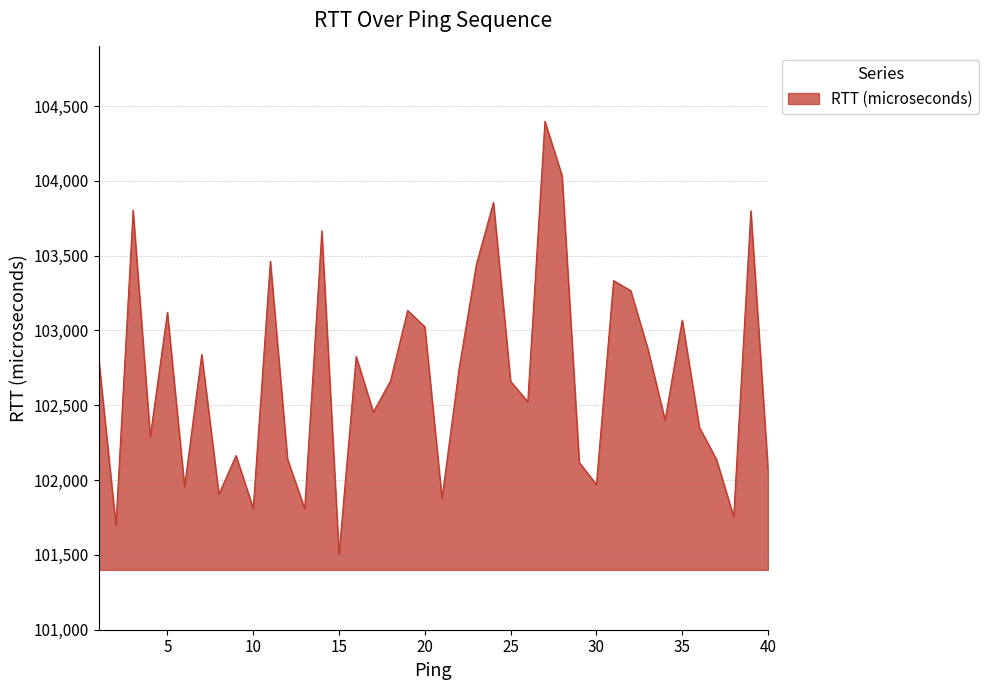

What is the difference between the maximum and minimum values?

2894